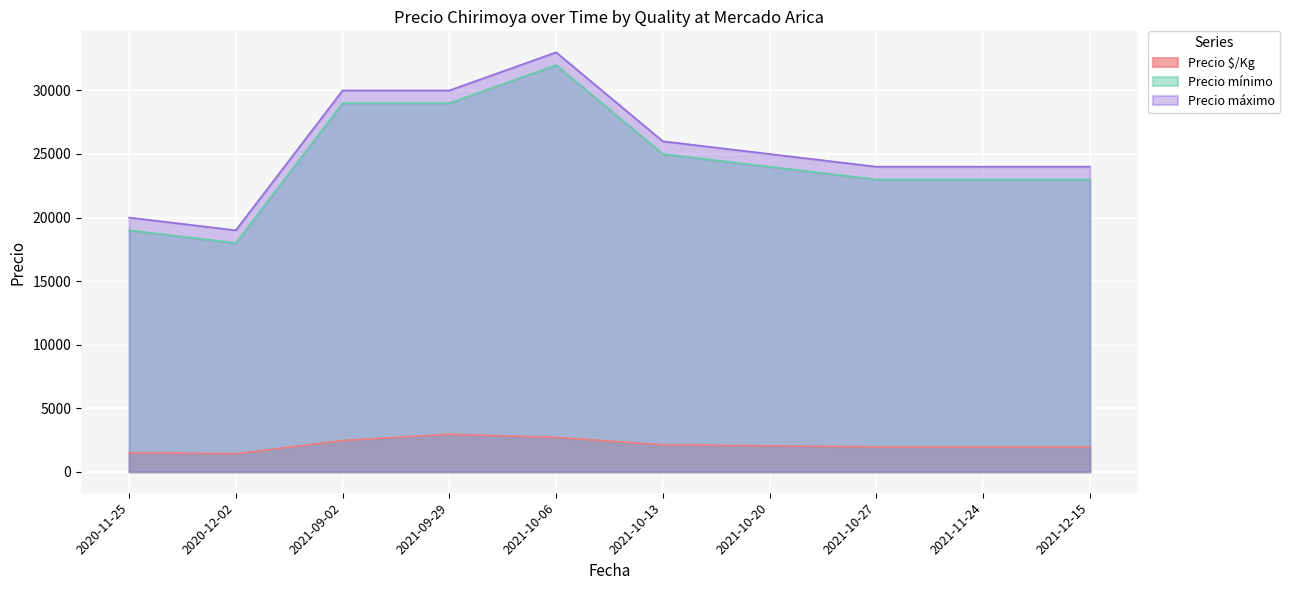

Which has a higher value, 2021-09-02 or 2021-09-29?

2021-09-29